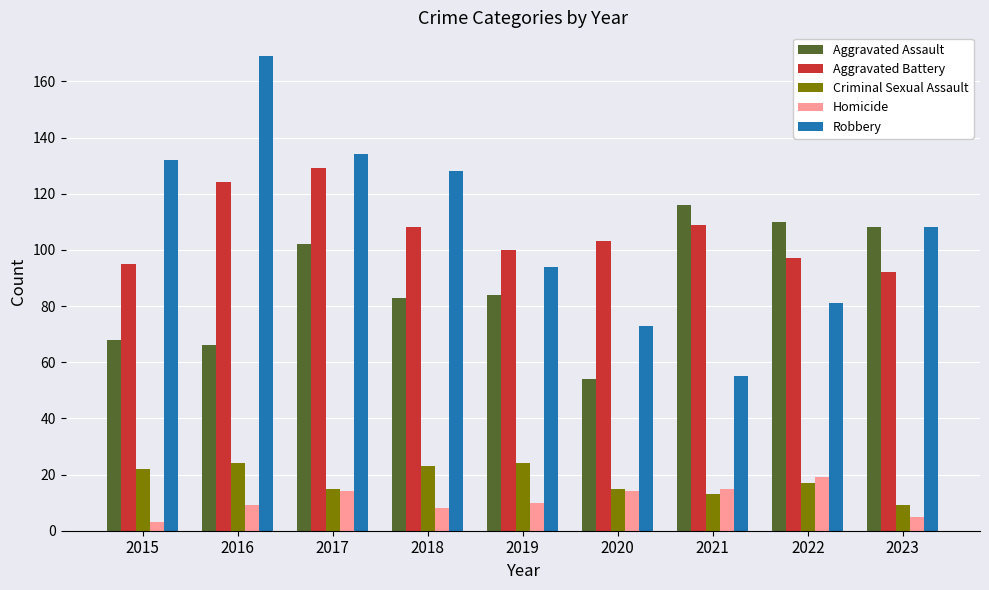

True or false: Robbery has a value of 62 at 2023.

False